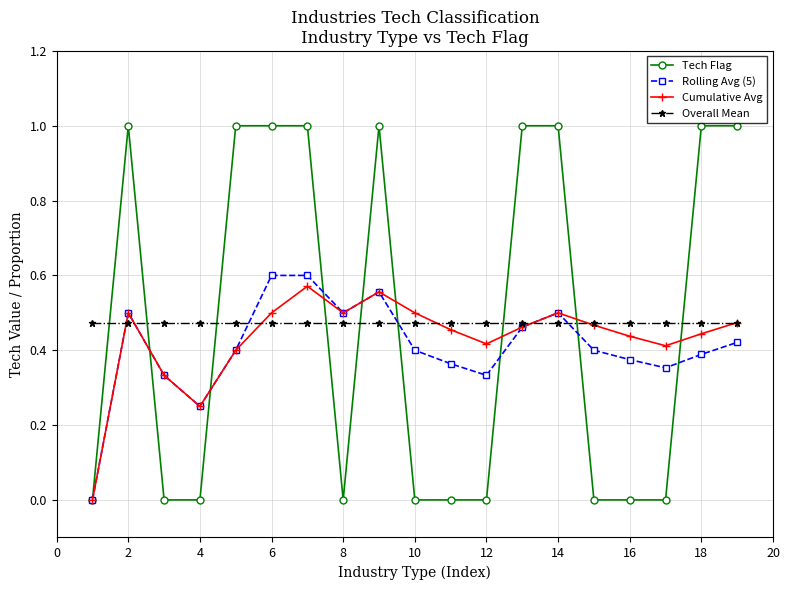

What is the greatest value displayed?

1.0